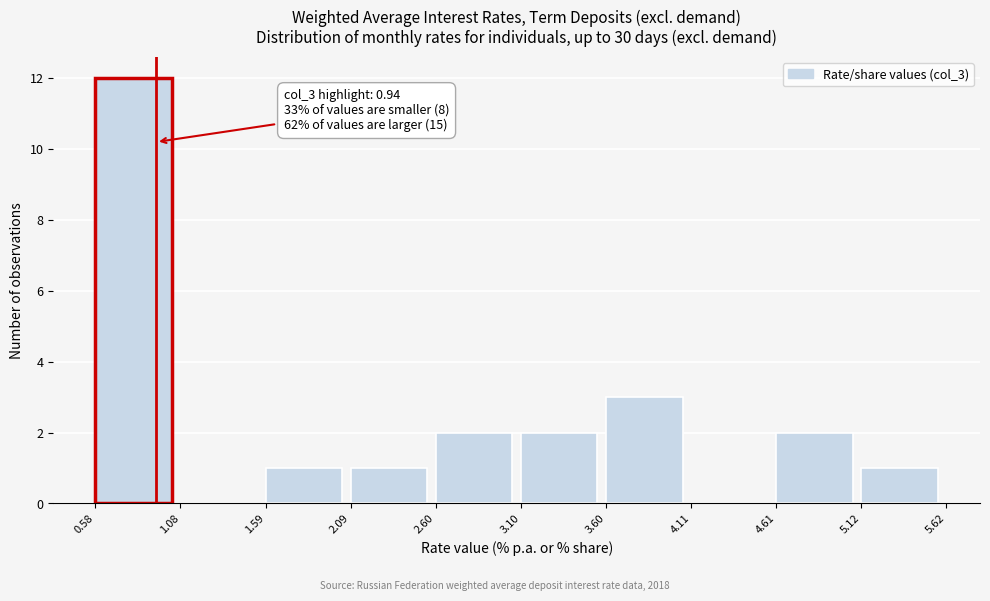

Which range on the x-axis has the tallest bar?

0.58 to 1.08